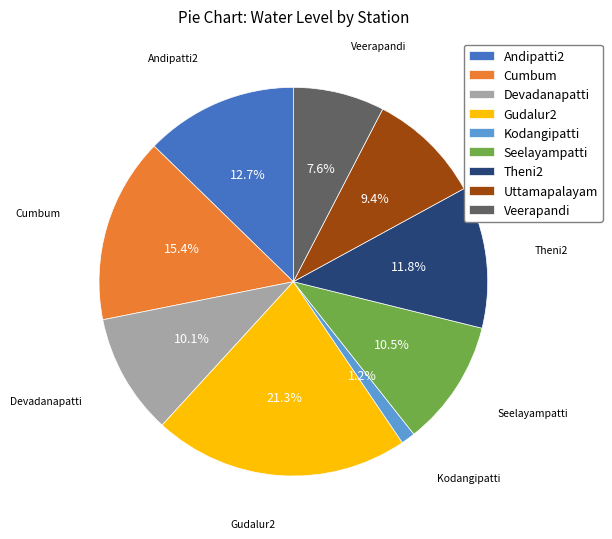

What is the largest slice in the pie chart?

Gudalur2